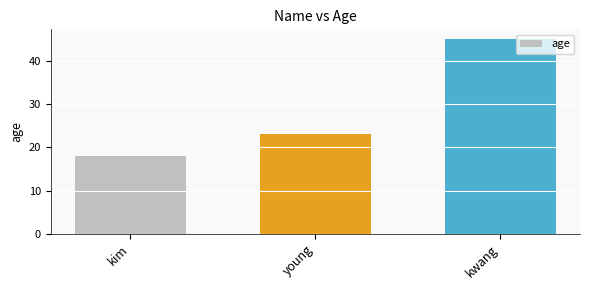

Does the chart contain any negative values?

No